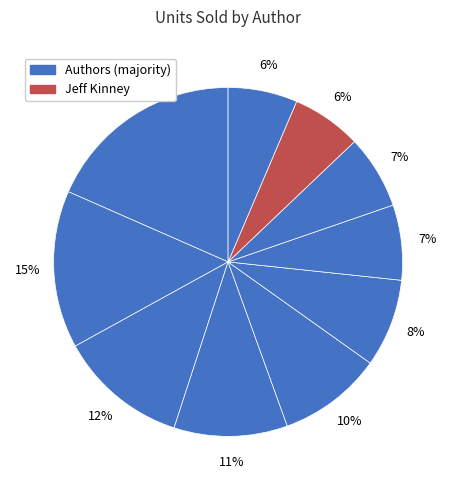

To the nearest percent, what is the difference between the largest and smallest slice percentages?

12%